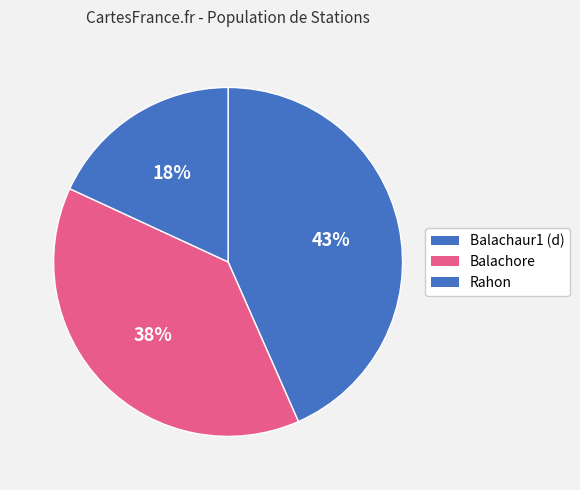

Which slice is the smallest?

Rahon